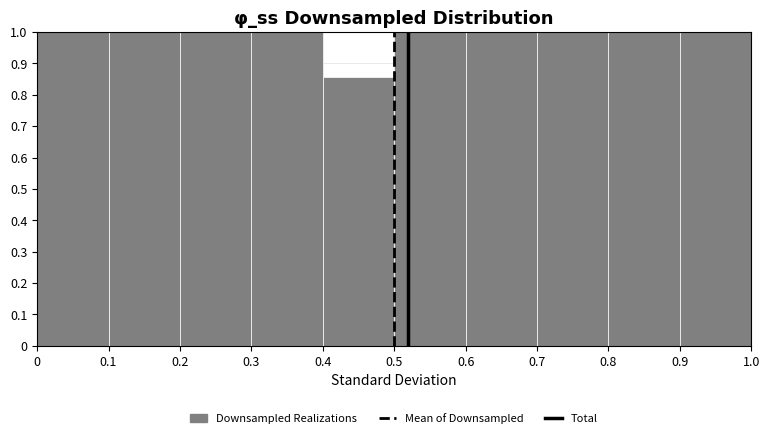

What is the height of the bar covering 0.4 to 0.5 on the x-axis? The values are not printed on the chart, so give them approximately, as read against the axis.

0.86